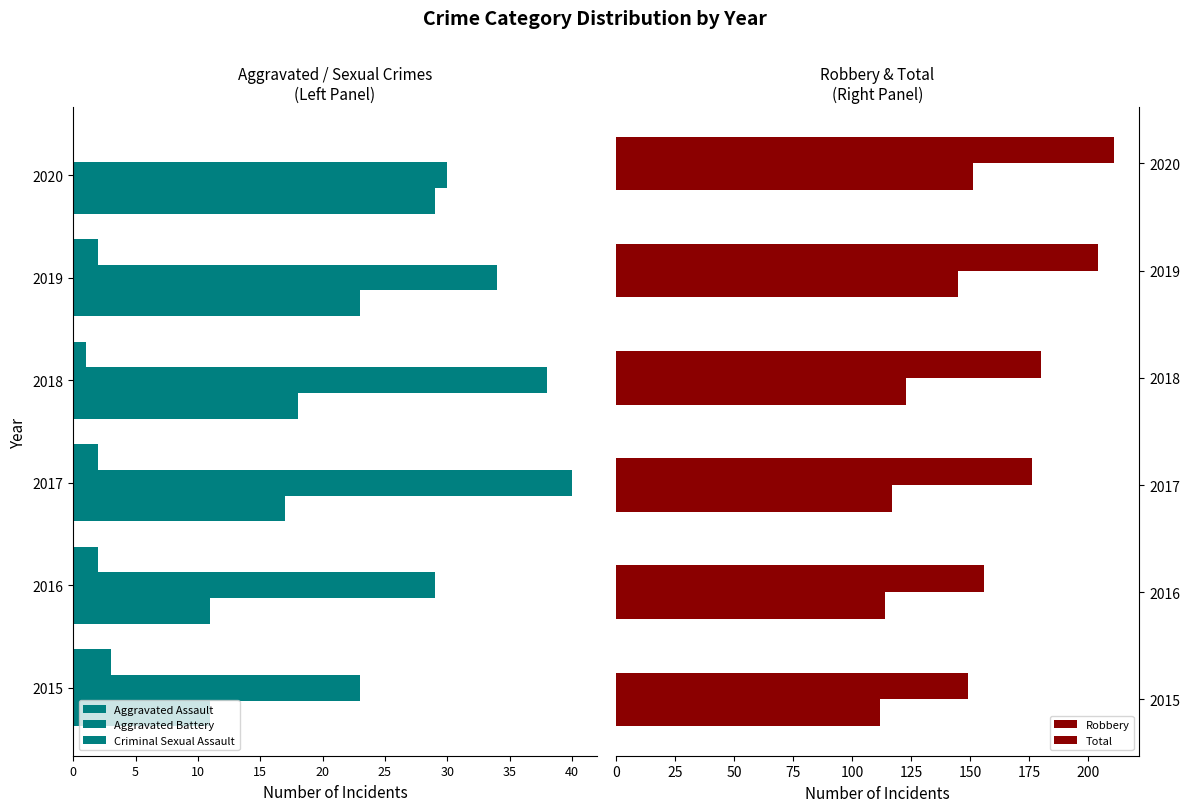

How many bars are there in each group?

5